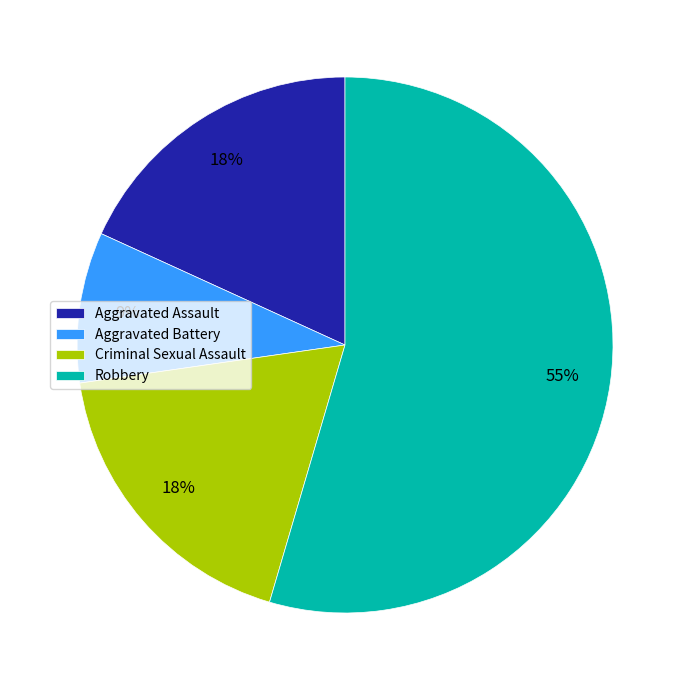

Does Criminal Sexual Assault account for over 50% of the chart?

No